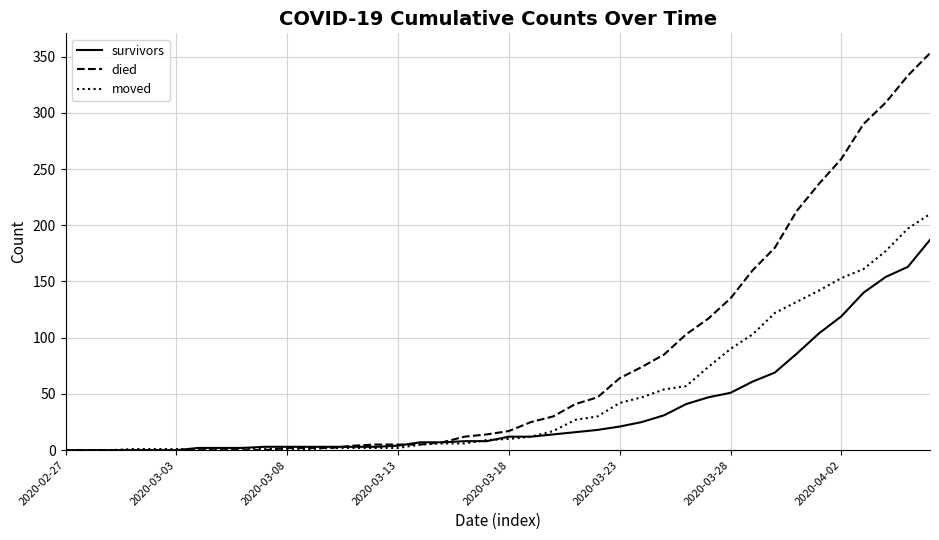

Which series has the largest total across all categories?

died